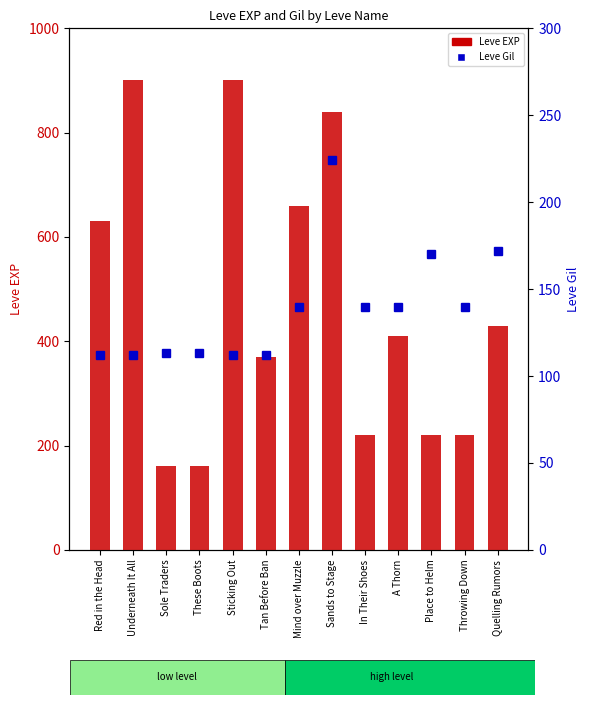

At These Boots, list the series in order from largest to smallest.

Leve EXP, Leve Gil